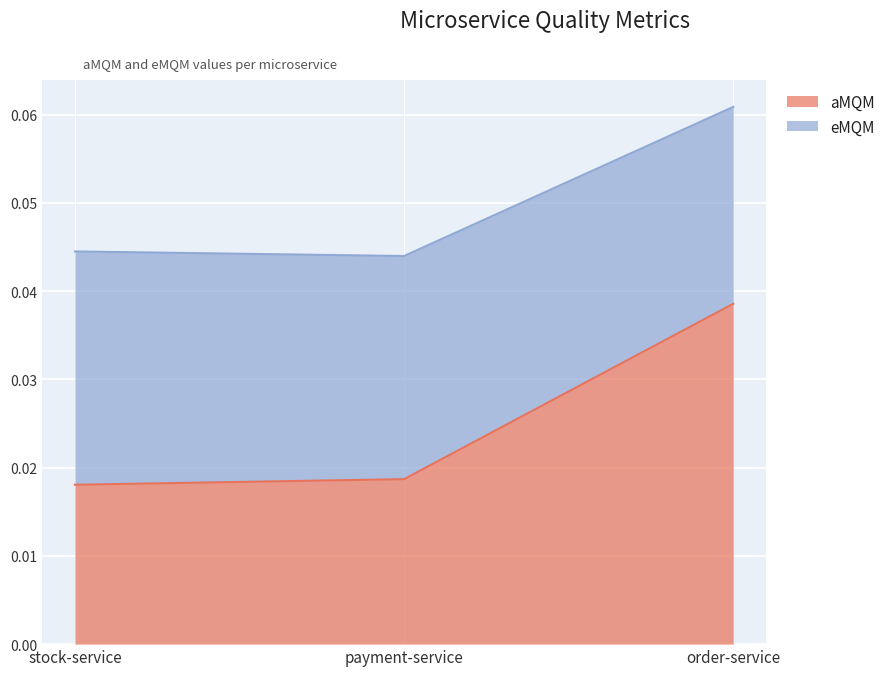

List the labels in order of value, largest first.

order-service, payment-service, stock-service